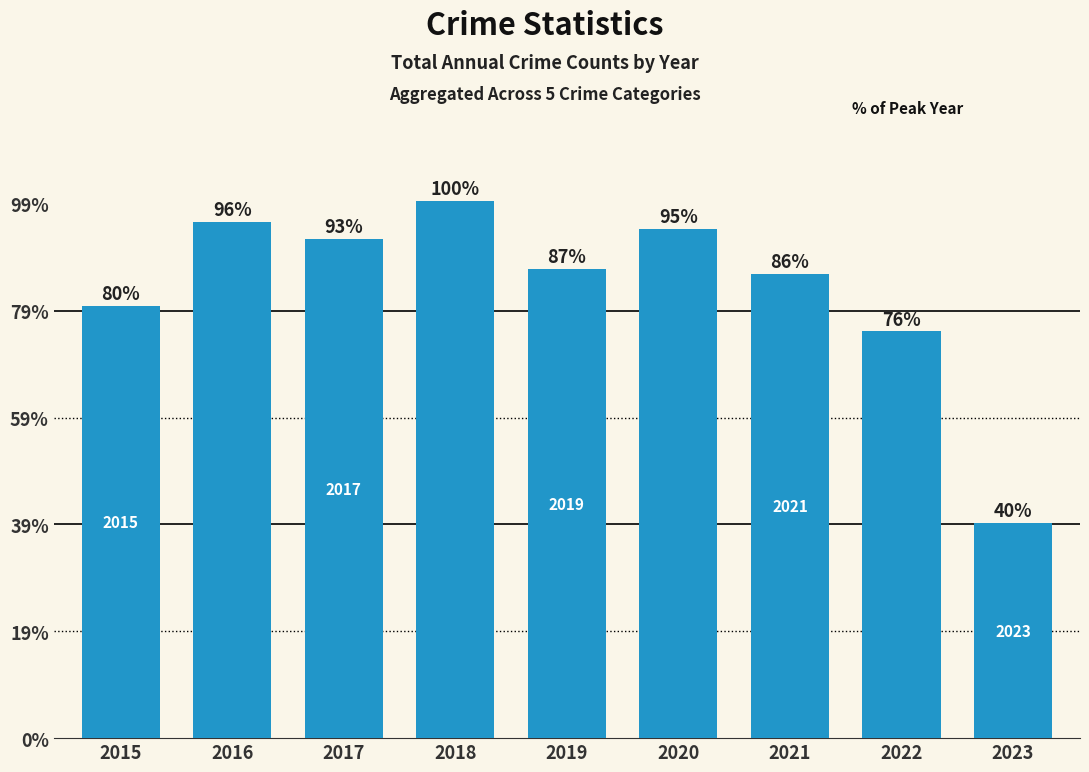

Count the number of categories in the chart.

9